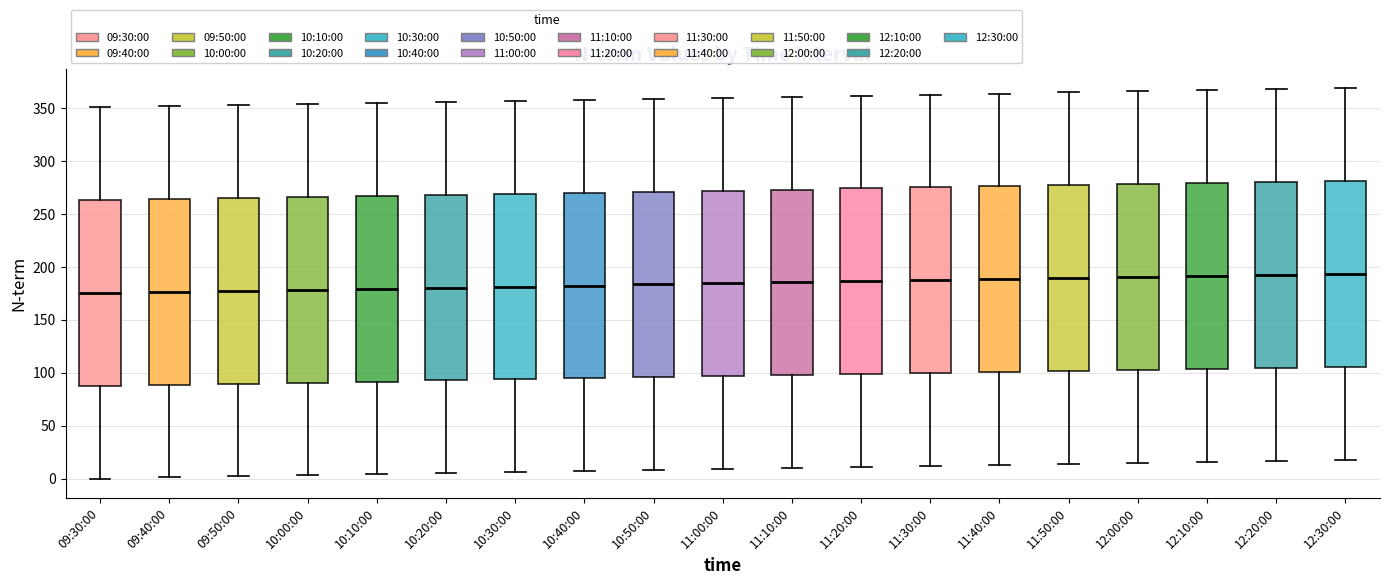

Reading left to right, read every box against the y-axis: the position of its median line, the range the box covers, and the ends of its whiskers. The values are not printed on the chart, so give them approximately, as read against the axis.

09:30:00: median 175, box 90 to 265, whiskers 0 to 350
09:40:00: median 175, box 90 to 265, whiskers 0 to 350
09:50:00: median 180, box 90 to 265, whiskers 0 to 355
10:00:00: median 180, box 90 to 265, whiskers 5 to 355
10:10:00: median 180, box 90 to 265, whiskers 5 to 355
10:20:00: median 180, box 95 to 270, whiskers 5 to 355
10:30:00: median 180, box 95 to 270, whiskers 5 to 355
10:40:00: median 185, box 95 to 270, whiskers 5 to 360
10:50:00: median 185, box 95 to 270, whiskers 10 to 360
11:00:00: median 185, box 95 to 270, whiskers 10 to 360
11:10:00: median 185, box 100 to 275, whiskers 10 to 360
11:20:00: median 185, box 100 to 275, whiskers 10 to 360
11:30:00: median 190, box 100 to 275, whiskers 10 to 365
11:40:00: median 190, box 100 to 275, whiskers 15 to 365
11:50:00: median 190, box 100 to 275, whiskers 15 to 365
12:00:00: median 190, box 105 to 280, whiskers 15 to 365
12:10:00: median 190, box 105 to 280, whiskers 15 to 365
12:20:00: median 195, box 105 to 280, whiskers 15 to 370
12:30:00: median 195, box 105 to 280, whiskers 20 to 370